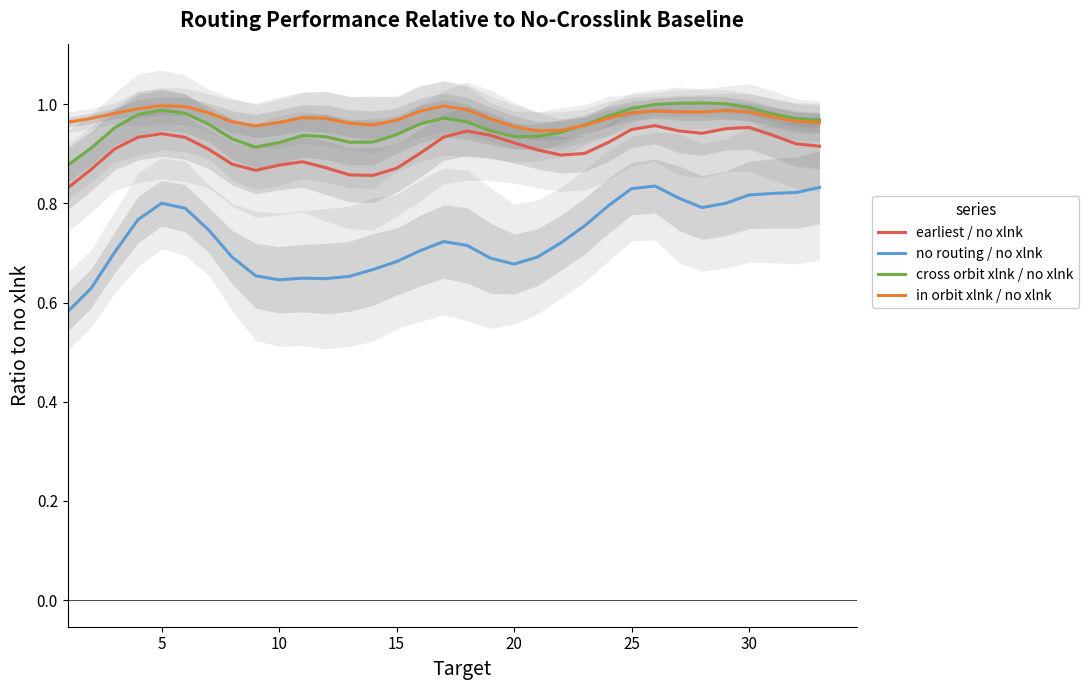

What is the value of the cross orbit xlnk / no xlnk point at the 27th from the left?

1.0